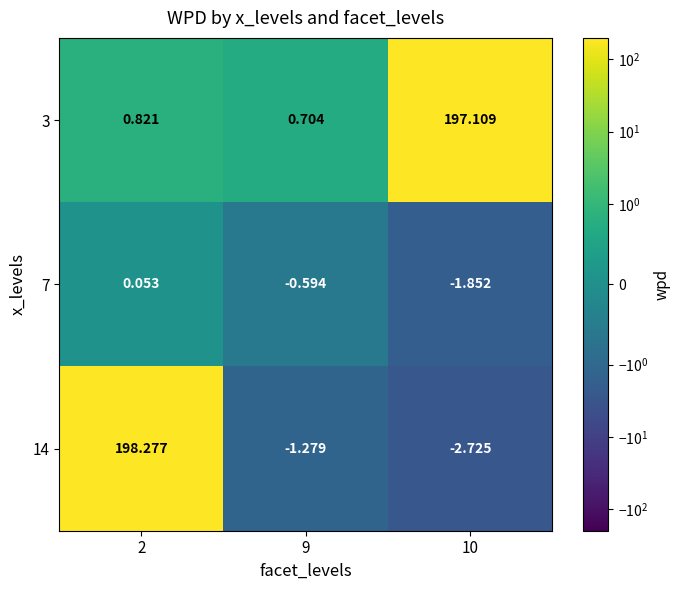

Is the value of 14 at 9 greater than the value of 7 at 2?

No